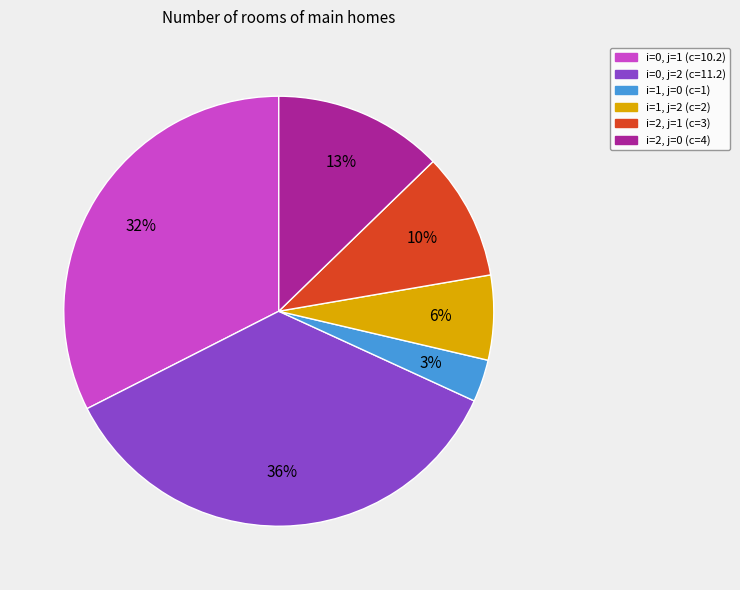

How many segments does this pie chart have?

6